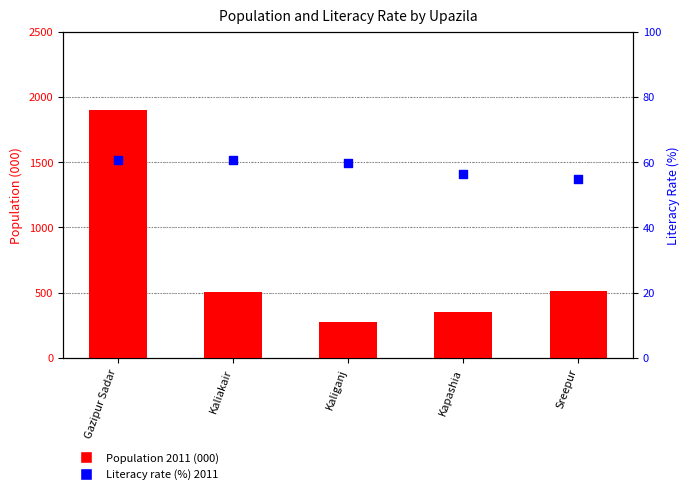

Is the value of Population 2011 (000) at Sreepur greater than the value of Literacy rate (%) 2011 at Sreepur?

Yes